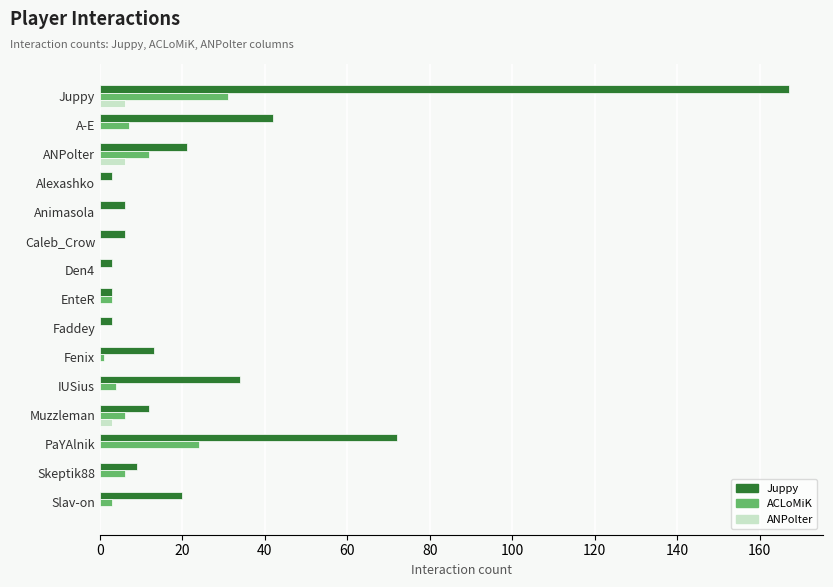

What is the average value of the ACLoMiK series?

6